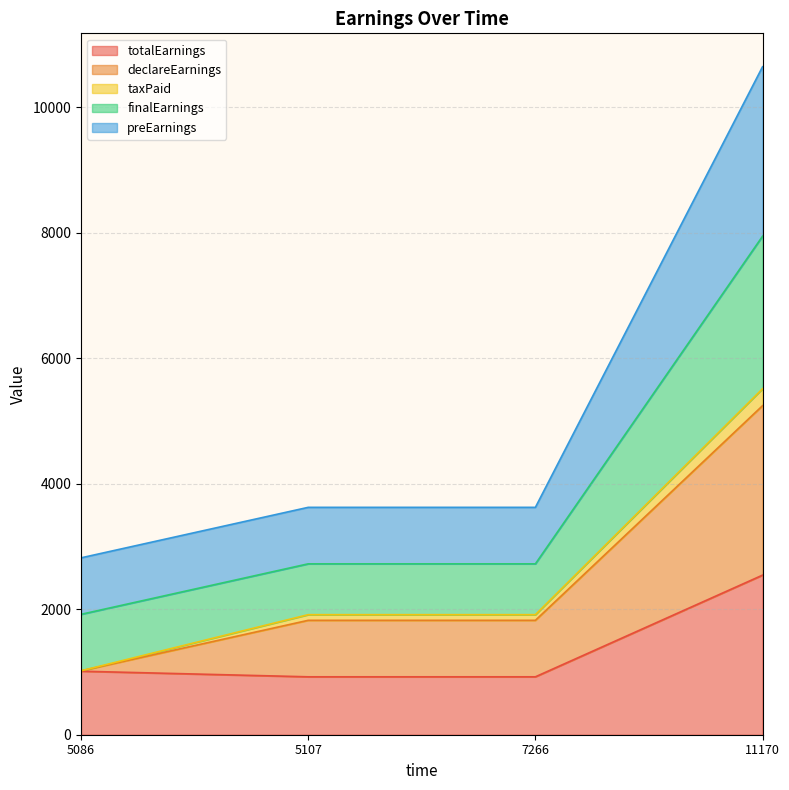

The value of totalEarnings at 11170 is 1625.1. True or false?

False